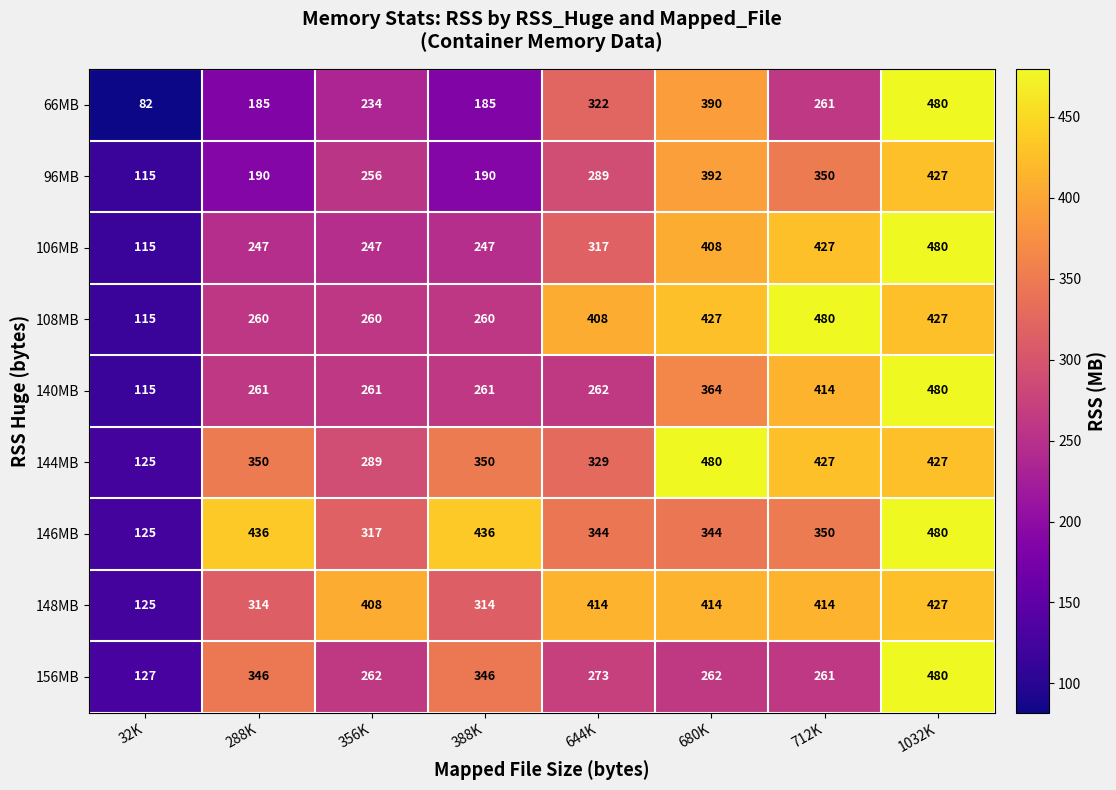

What is the highest value of the 156MB series?

480